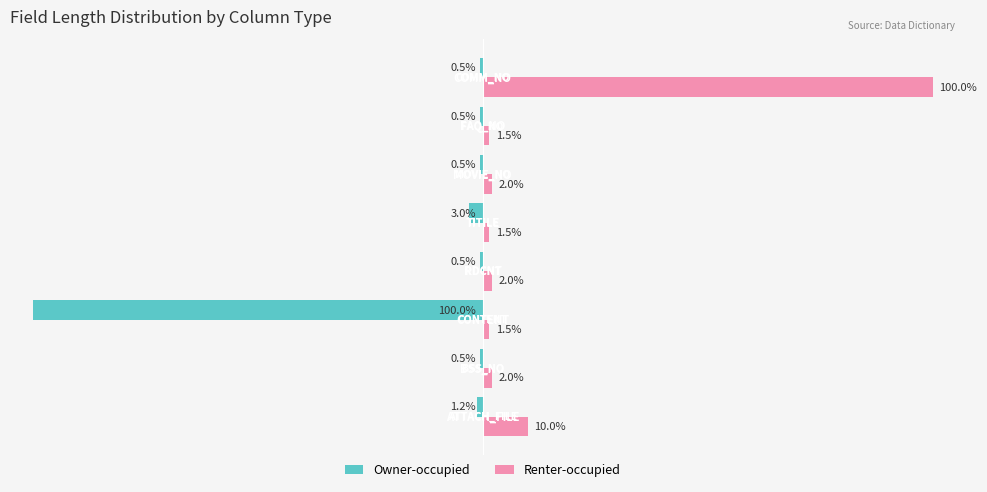

Which series has the largest total across all categories?

Renter-occupied